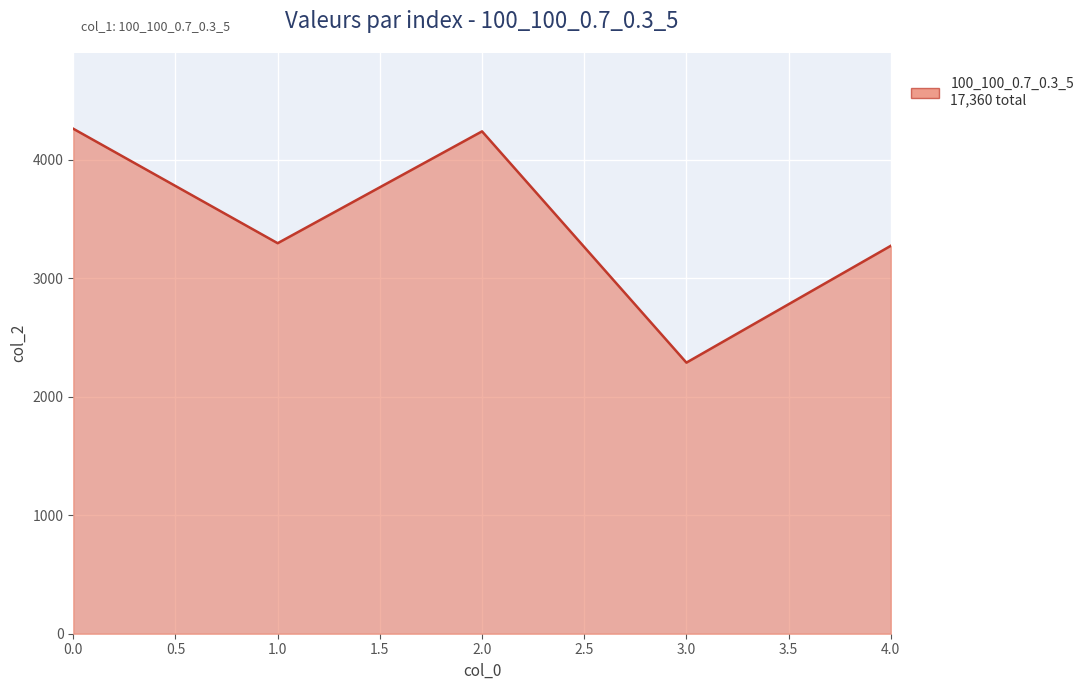

Does the chart display data point markers on the line(s)?

No